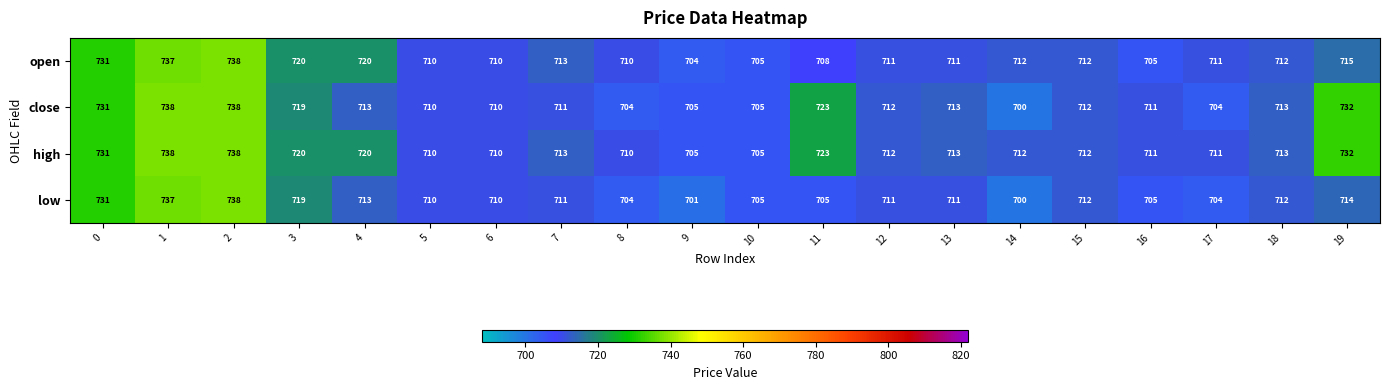

What is the spread (max minus min) of values at 3?

1